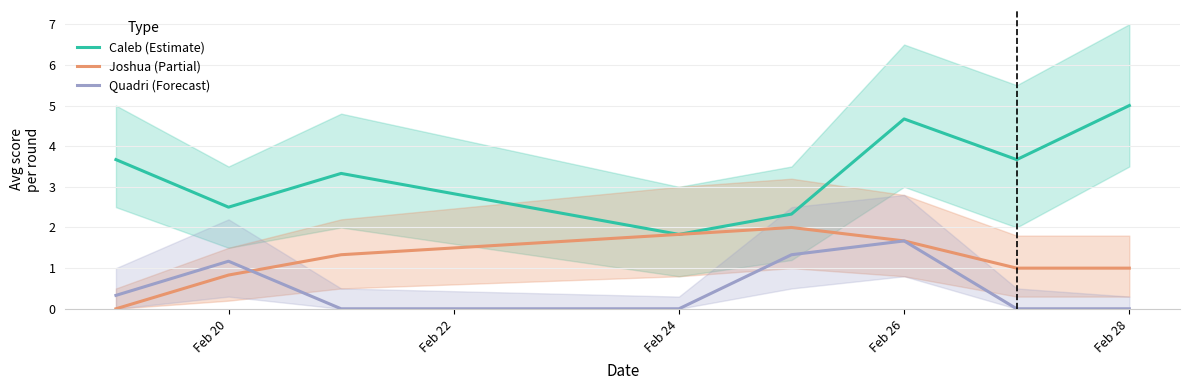

True or false: Caleb (Estimate) and Joshua (Partial) intersect in this chart.

False